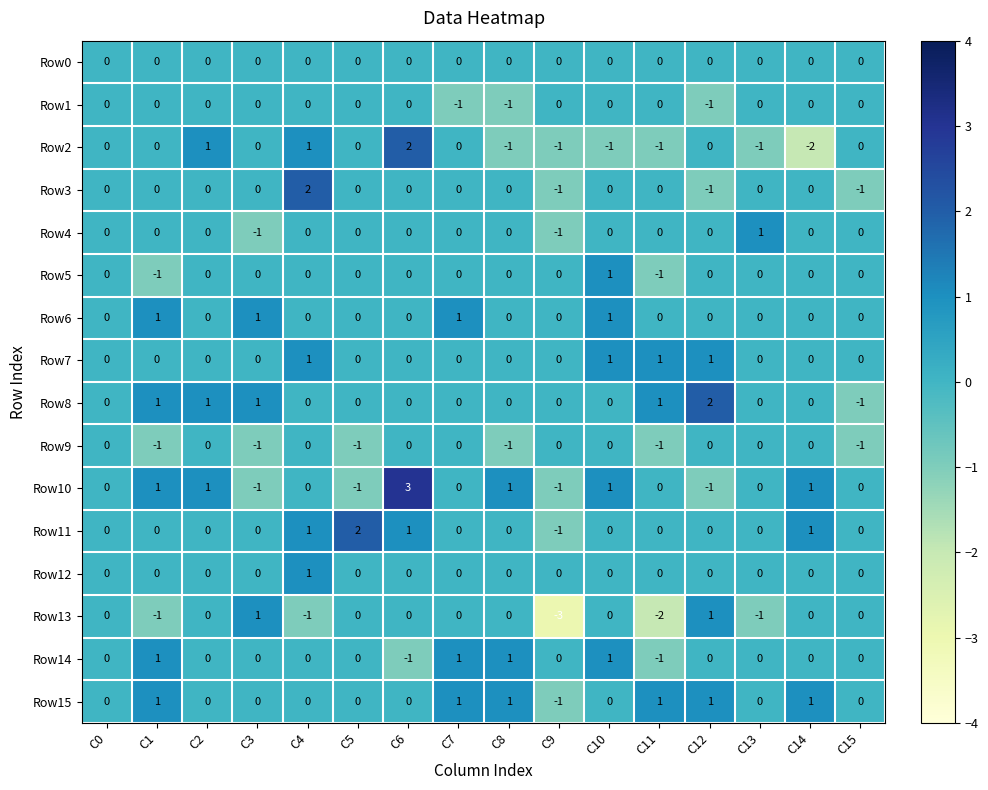

What is the total value across all series at C10?

4